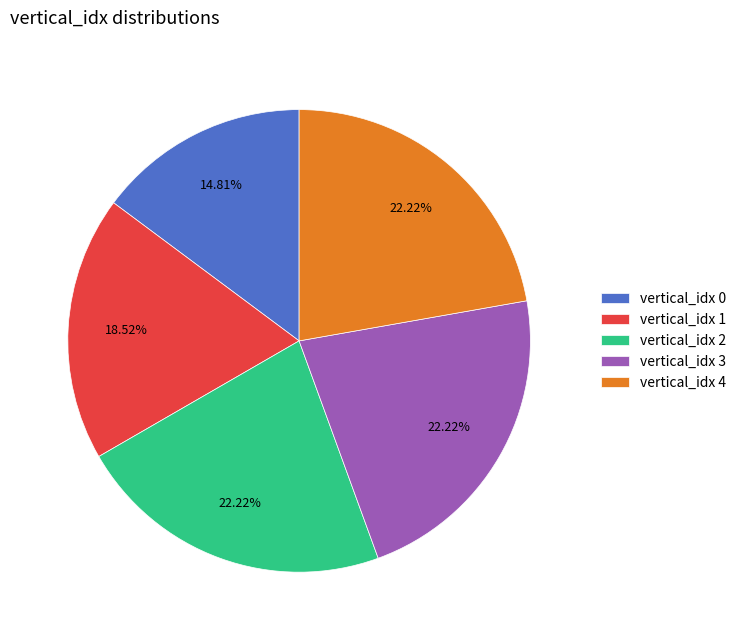

Does vertical_idx 4 account for over 50% of the chart?

No